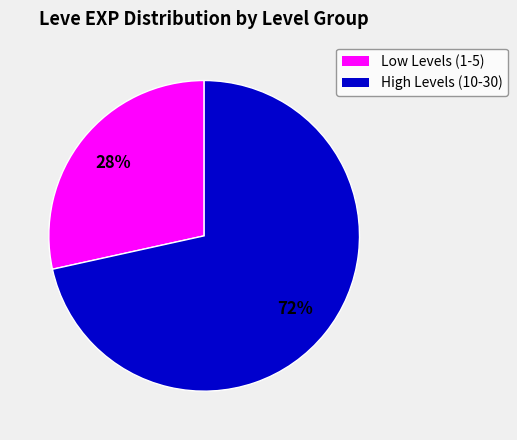

Does any single category account for the majority?

Yes